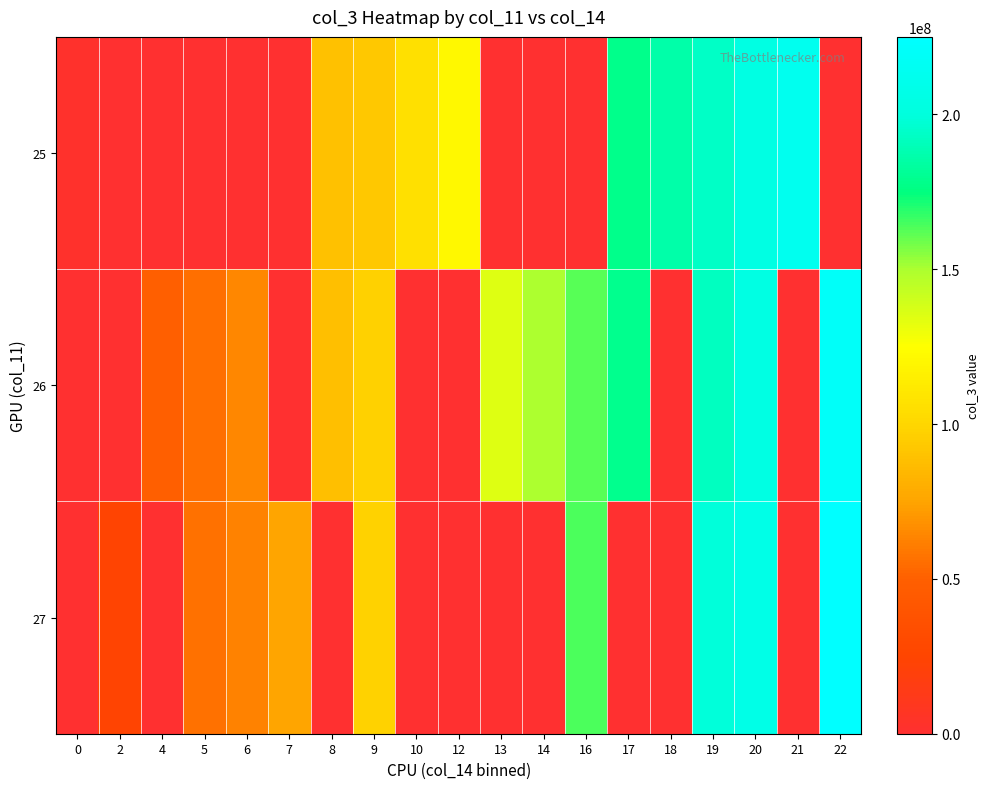

Reading left to right, list all the values displayed in this chart.

25: 0=1958560	2=0	4=0	5=0	6=0	7=0	8=89215656	9=92872244	10=105576848	12=120730072	13=0	14=0	16=0	17=178264448	18=185762644	19=193491592	20=204280688	21=213279640	22=0
26: 0=0	2=0	4=49994360	5=55501328	6=64440012	7=0	8=88125224	9=97348856	10=0	12=0	13=135128296	14=149917832	16=162107232	17=178831696	18=0	19=192353928	20=204563520	21=0	22=220475944
27: 0=0	2=24460328	4=0	5=56771680	6=62545856	7=75532360	8=0	9=97937112	10=0	12=0	13=0	14=0	16=163744840	17=0	18=0	19=199052104	20=206901000	21=0	22=225009224